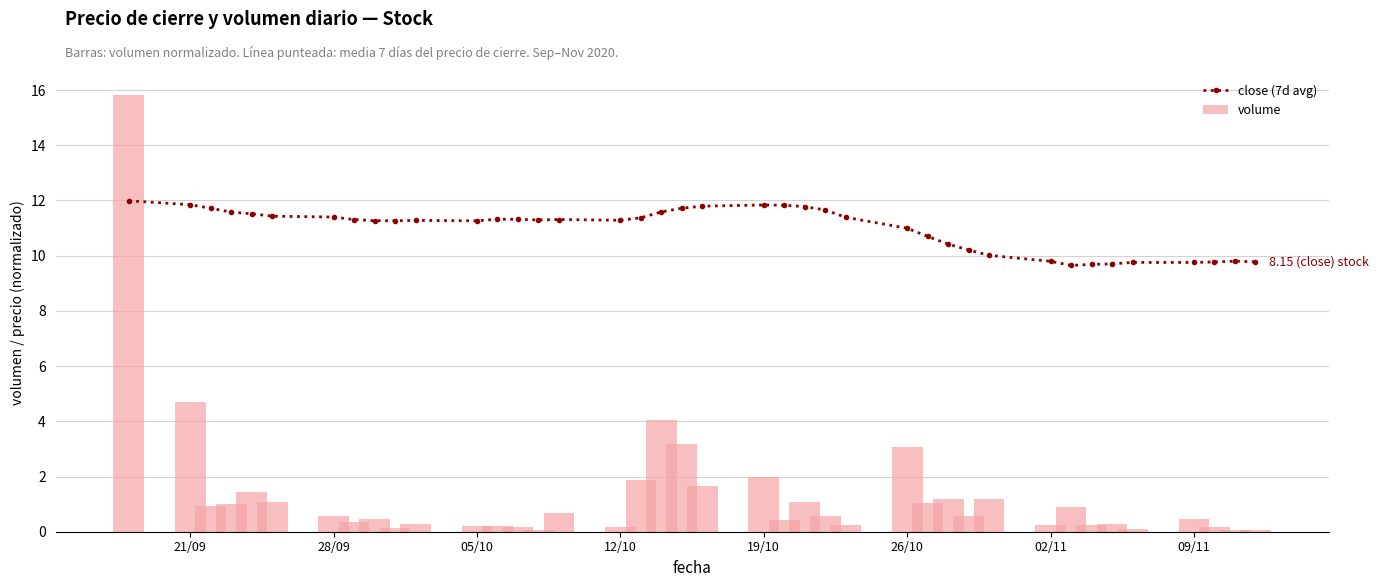

True or false: close (7d avg) has more than 1 interior local peaks.

True